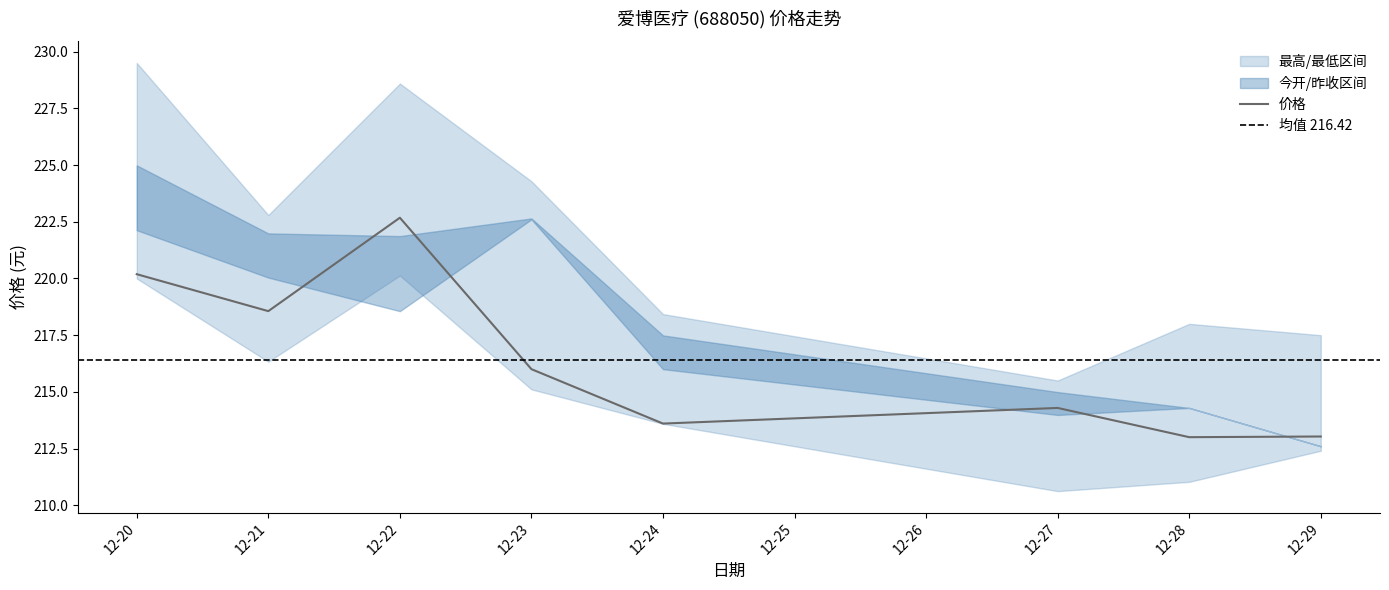

True or false: 今开 and 昨收 cross at least once.

False